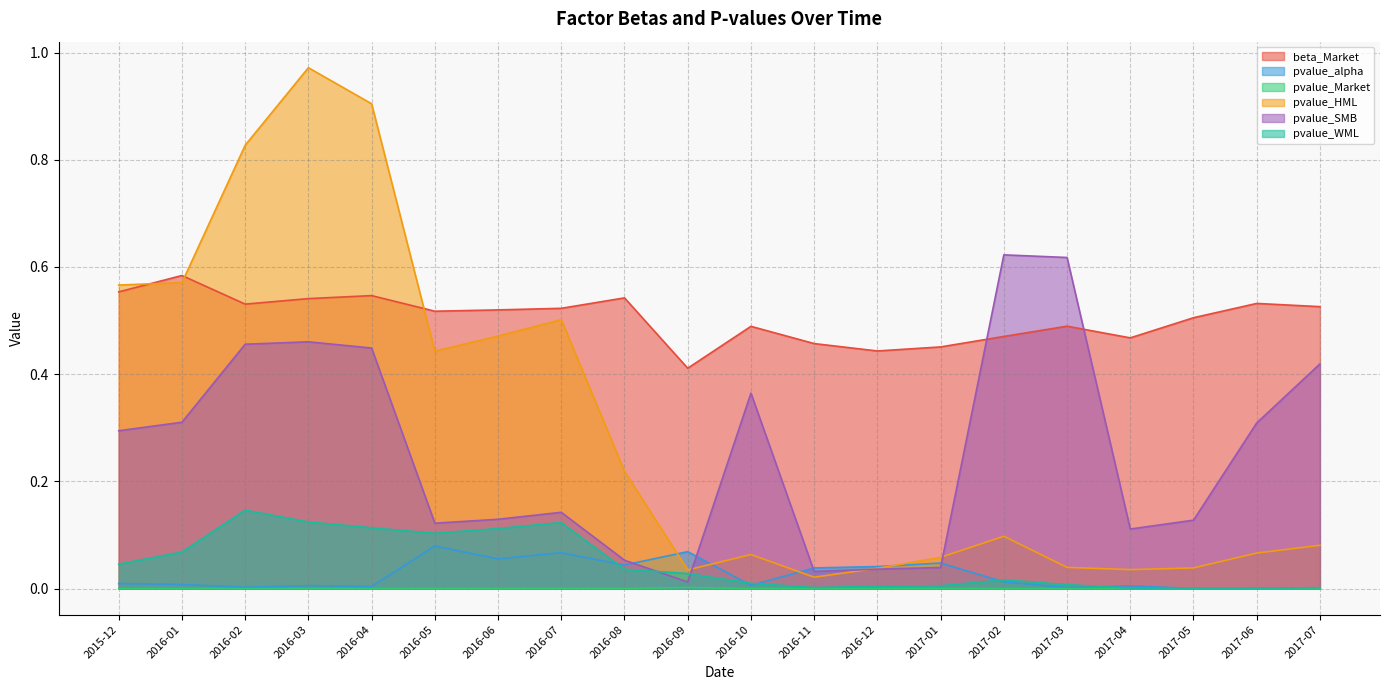

True or false: pvalue_WML and beta_Market cross at least once.

False